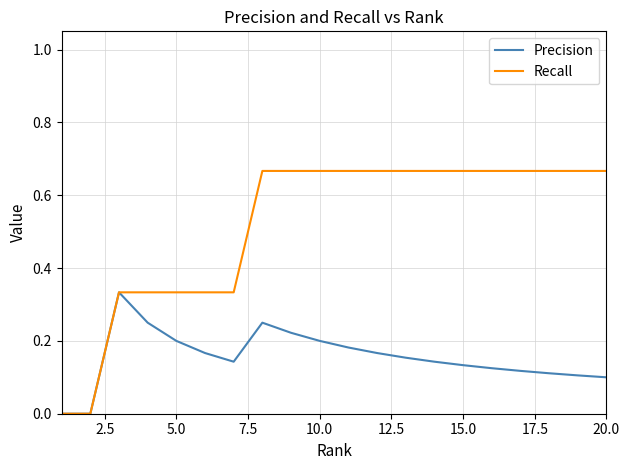

Does the chart have visible grid lines?

Yes